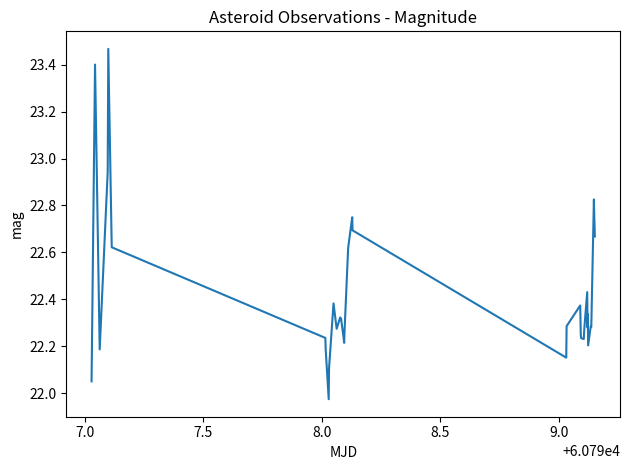

What is the difference between the second highest and second lowest values?

1.3